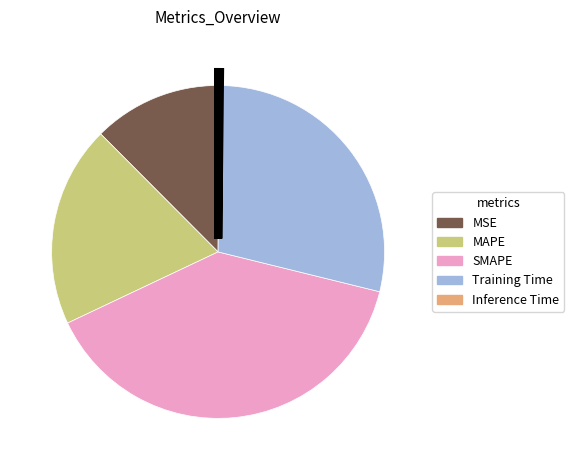

Does Training Time represent more than half of the total?

No